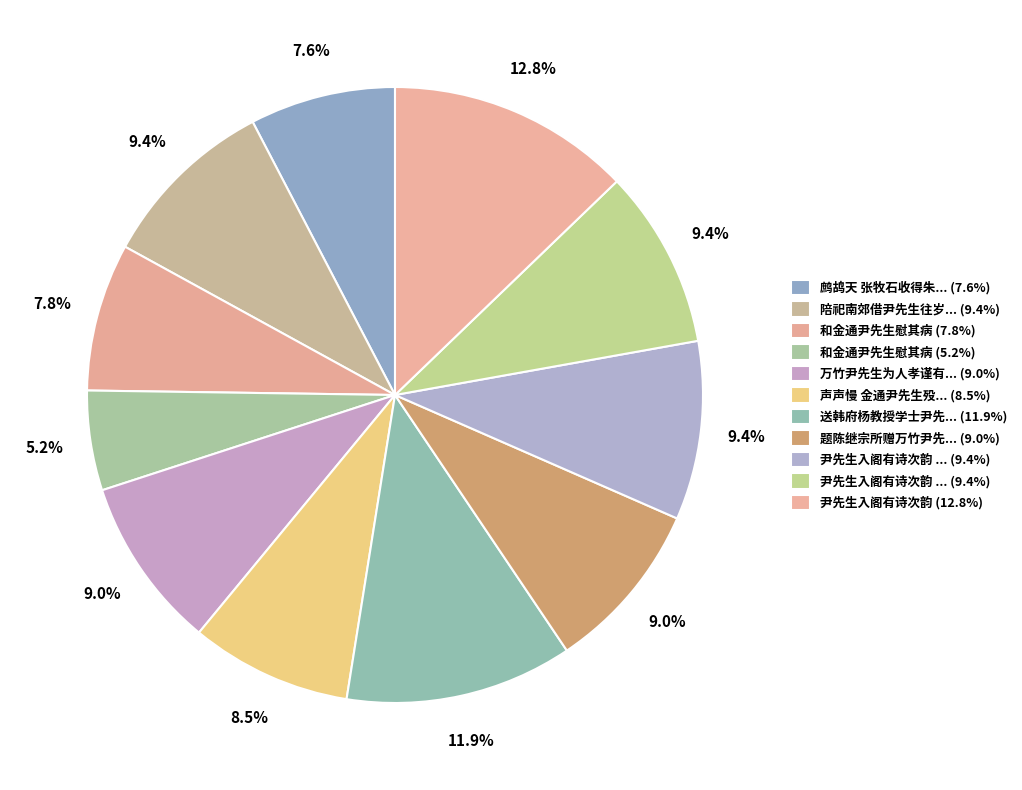

Rank the categories by value from lowest to highest.

和金通尹先生慰其病, 鹧鸪天 张牧石收得朱沤尹先生落叶词手稿，索题, 和金通尹先生慰其病, 声声慢 金通尹先生殁汉阳，赋此志哀, 题陈继宗所赠万竹尹先生画, 万竹尹先生为人孝谨有似万石君建故作诗表之, 陪祀南郊借尹先生往岁扈从看牲韵, 尹先生入阁有诗次韵 其一, 尹先生入阁有诗次韵 其二, 送韩府杨教授学士尹先生表弟, 尹先生入阁有诗次韵